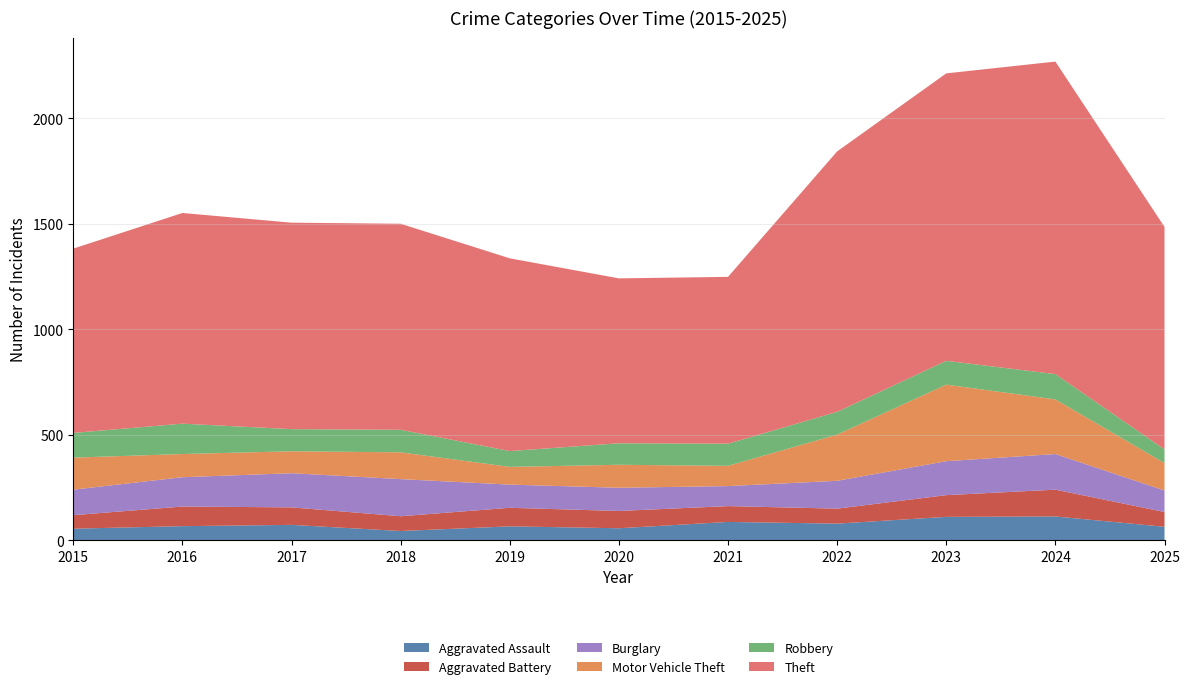

Reading right to left, transcribe all the data shown in this chart.

Aggravated Assault: 2025=63	2024=112	2023=110	2022=78	2021=86	2020=56	2019=65	2018=43	2017=72	2016=66	2015=54
Aggravated Battery: 2025=70	2024=127	2023=103	2022=71	2021=75	2020=82	2019=88	2018=70	2017=83	2016=93	2015=64
Burglary: 2025=102	2024=169	2023=161	2022=132	2021=95	2020=110	2019=110	2018=176	2017=162	2016=139	2015=121
Motor Vehicle Theft: 2025=130	2024=259	2023=363	2022=219	2021=96	2020=109	2019=84	2018=127	2017=104	2016=110	2015=152
Robbery: 2025=65	2024=120	2023=113	2022=108	2021=105	2020=102	2019=75	2018=107	2017=105	2016=144	2015=117
Theft: 2025=1055	2024=1482	2023=1363	2022=1235	2021=791	2020=782	2019=914	2018=977	2017=979	2016=999	2015=874